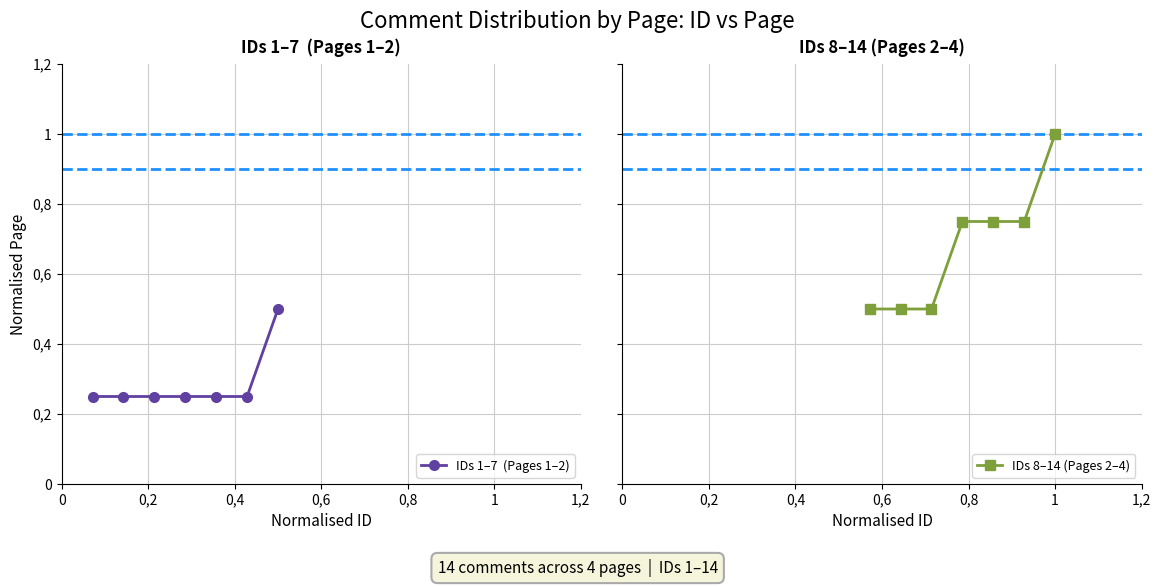

True or false: IDs 1–7  (Pages 1–2) has more than 1 points higher than both neighbors.

False